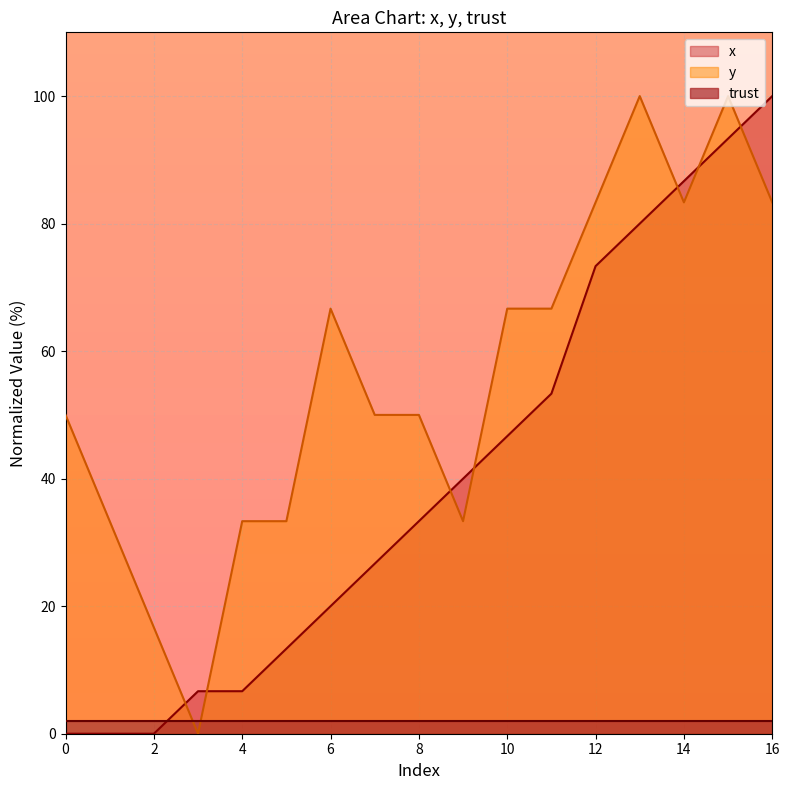

The x series shows 6.7 at 4. True or false?

True